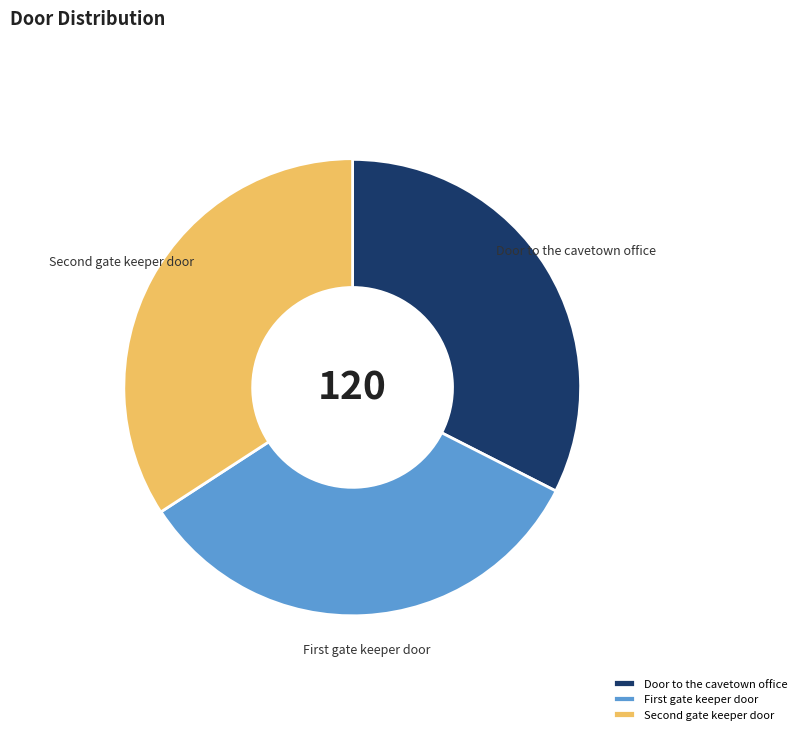

Count the number of slices in the pie.

3